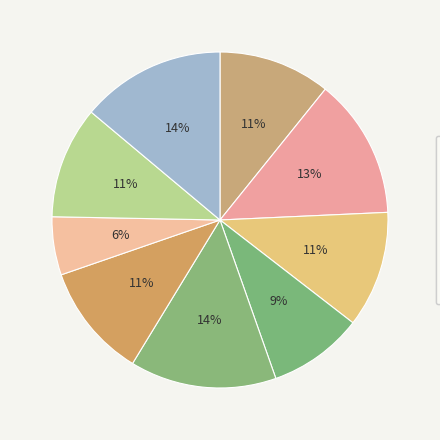

To the nearest percent, what percentage of the pie is Sabaragamuwa?

11%